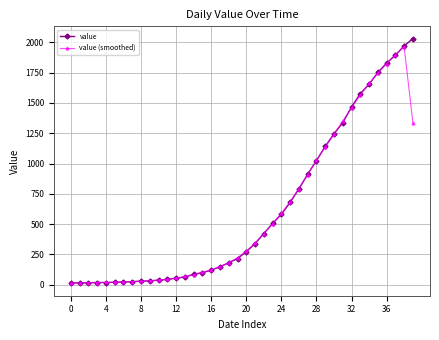

Which series has the largest range (max minus min)?

value